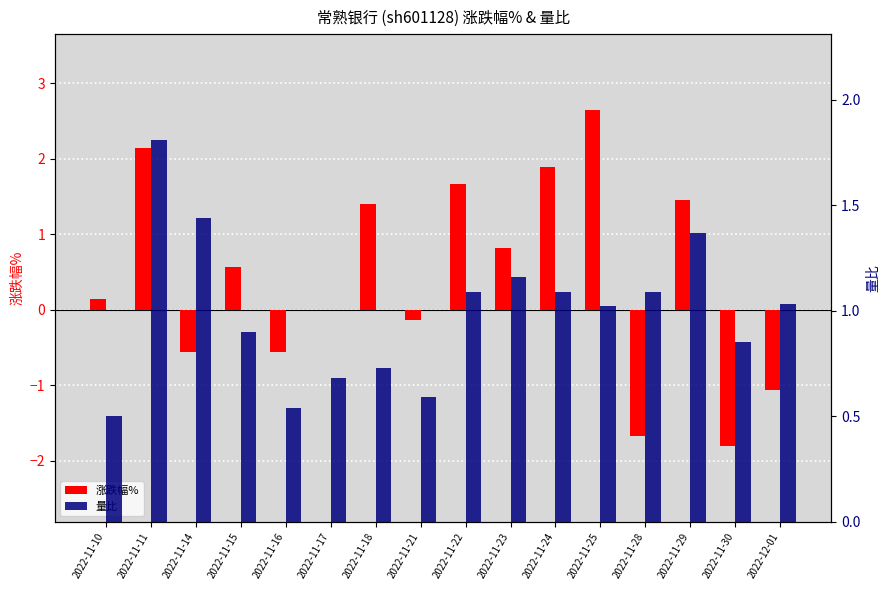

What is the difference between the highest and lowest values at 2022-11-18?

0.7